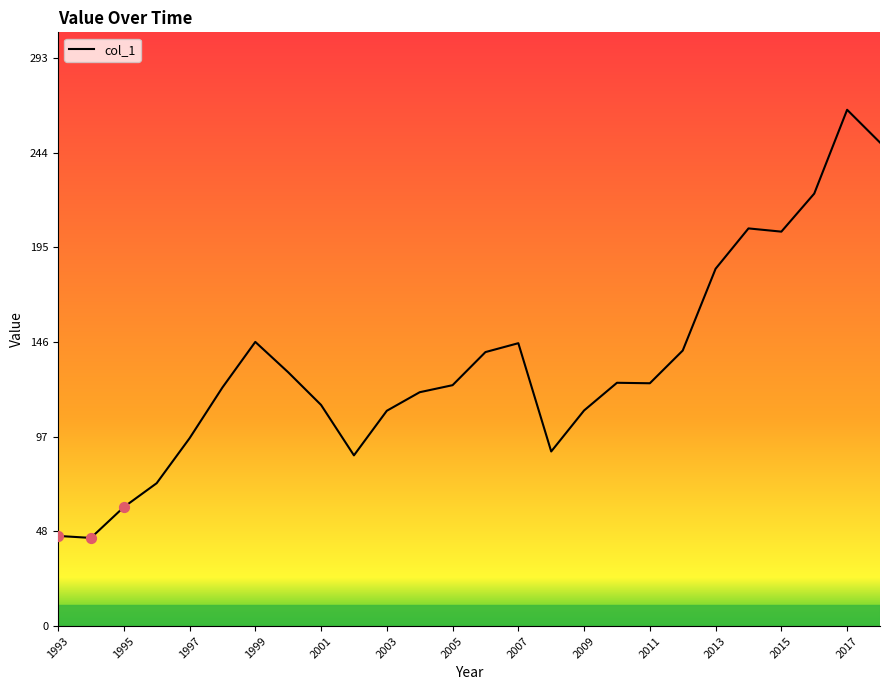

What is the minimum value shown in the chart?

45.6